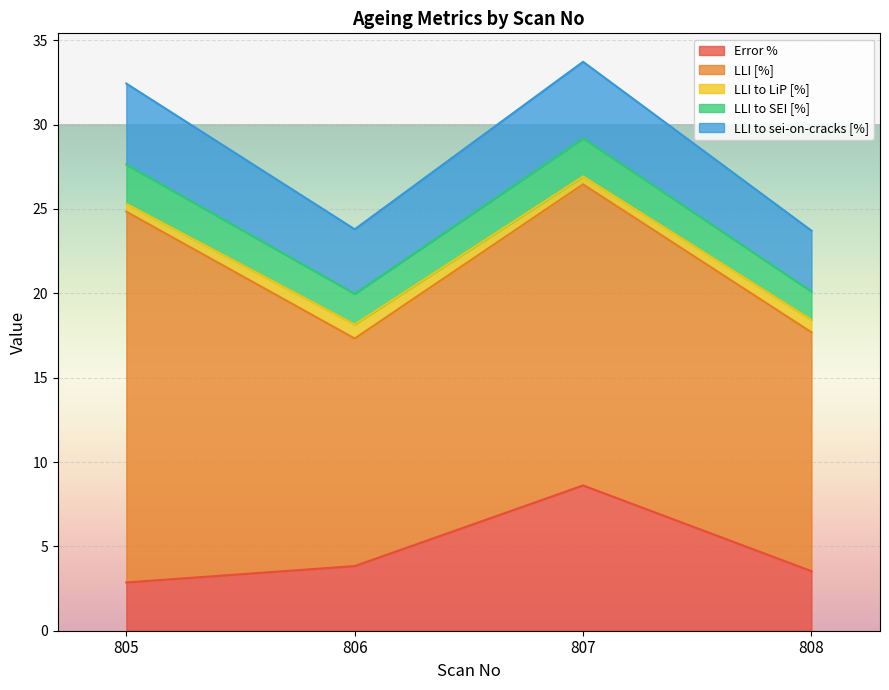

Which series has the widest spread of values?

LLI [%]